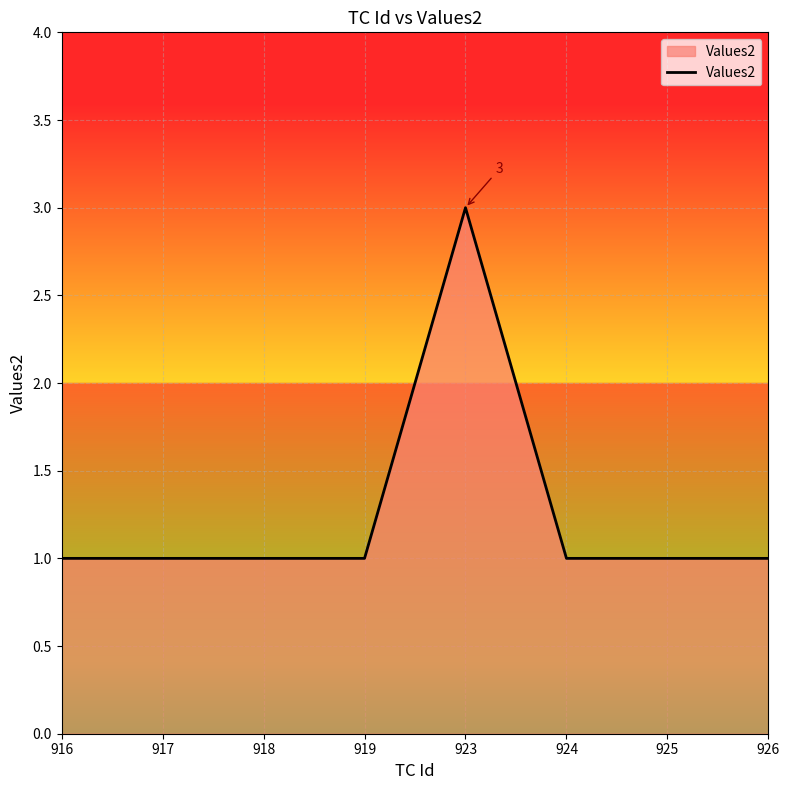

The value at 918 is 1. True or false?

True